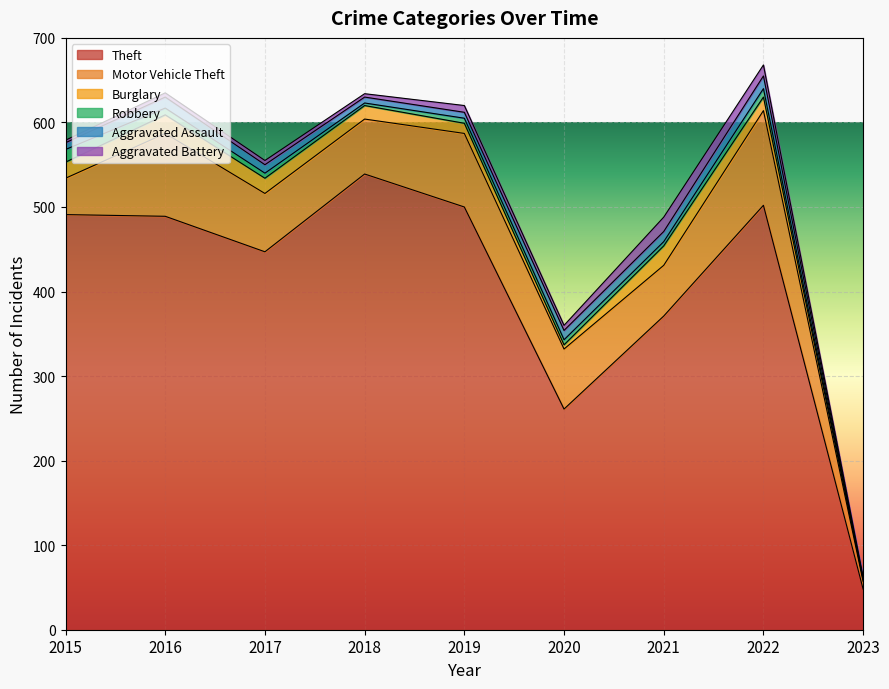

What are all the series names shown in the legend?

Theft, Motor Vehicle Theft, Burglary, Robbery, Aggravated Assault, Aggravated Battery